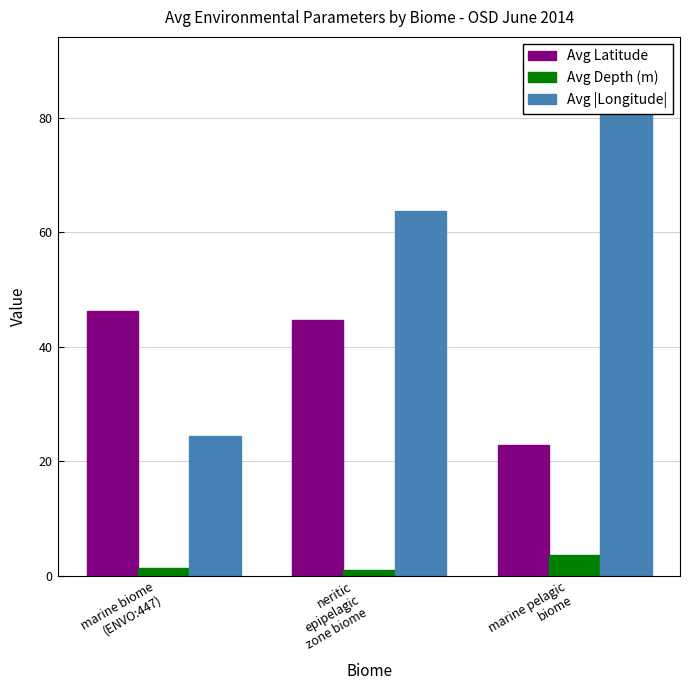

At which category is the sum across all series the highest?

marine pelagic
biome